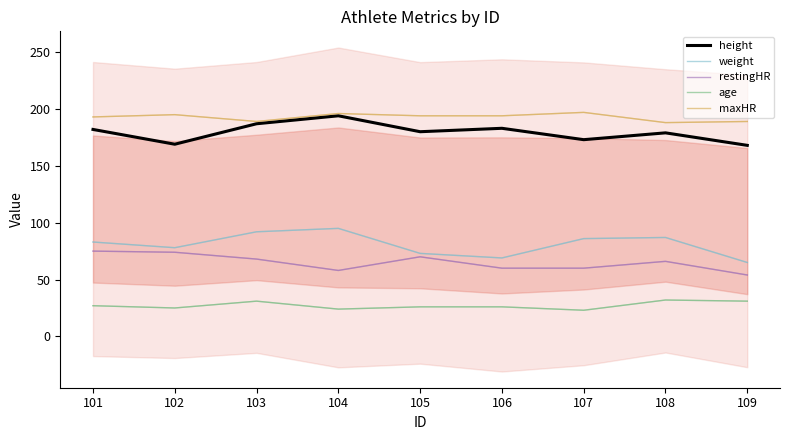

How many values in the height series exceed 180?

4